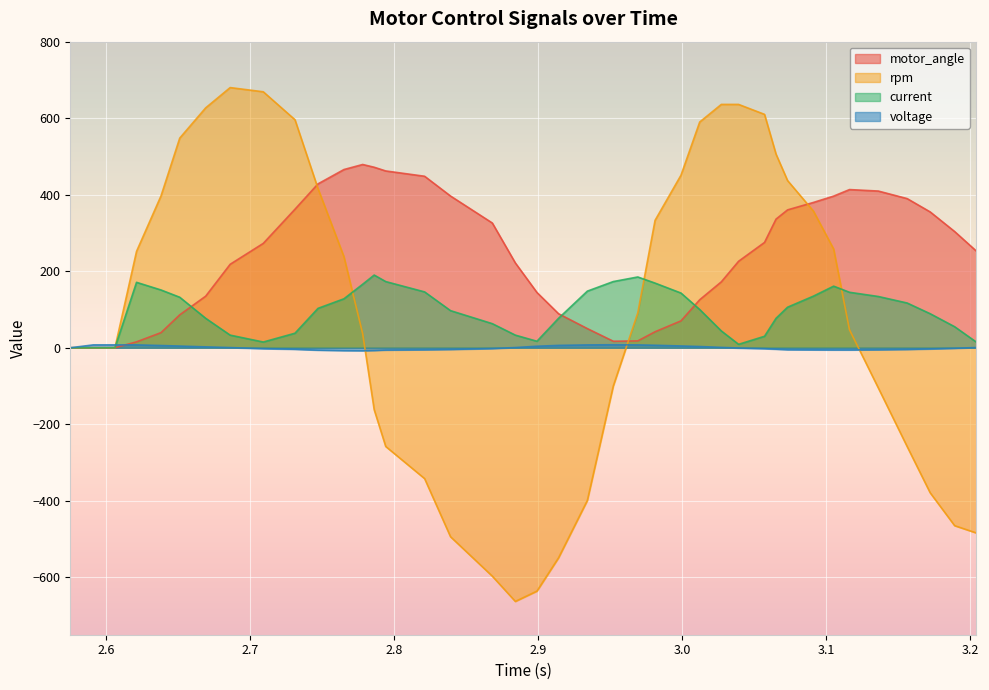

What are all the series names shown in the legend?

motor_angle, rpm, current, voltage